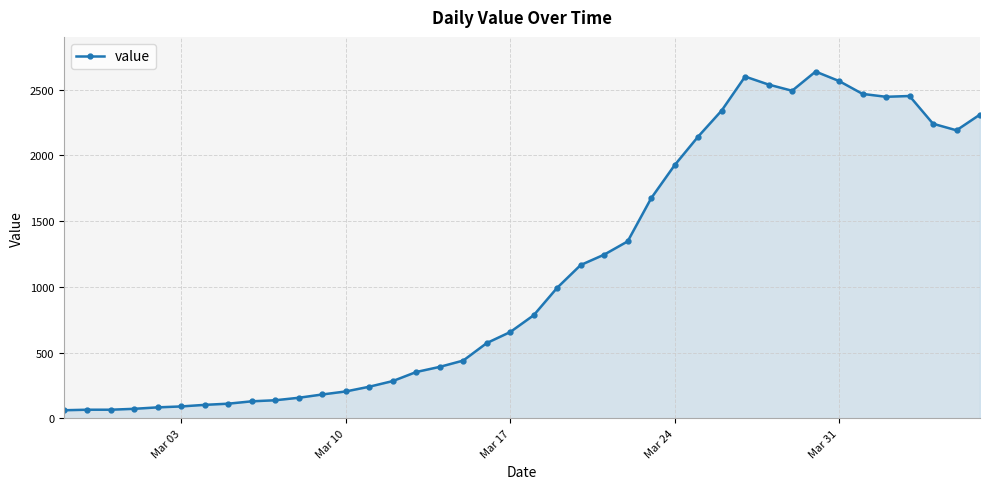

What is the minimum value shown in the chart?

61